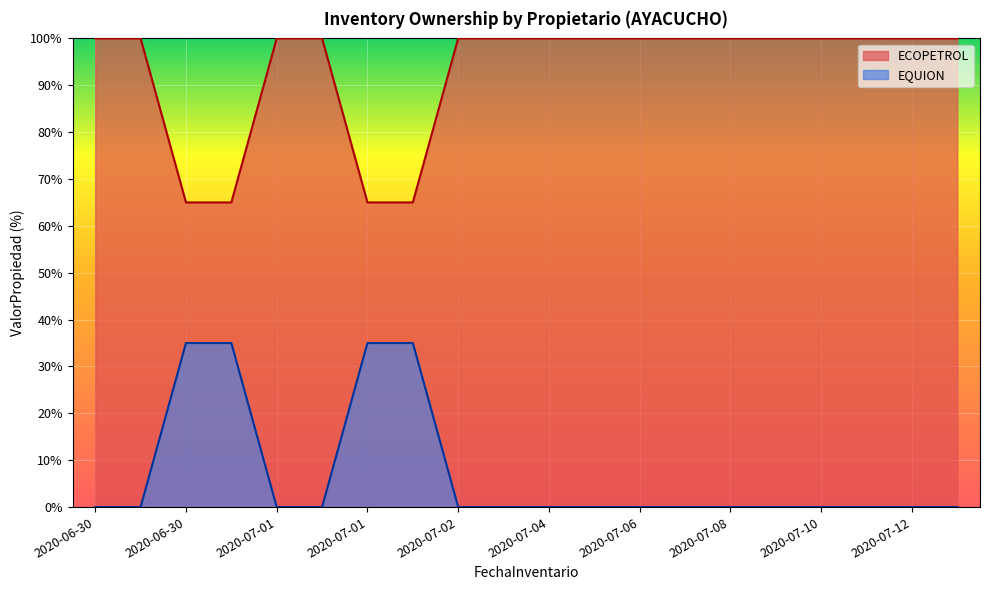

Reading left to right, extract all data points from this chart.

ECOPETROL: 100	100	65	65	100	100	65	65	100	100	100	100	100	100	100	100	100	100	100	100
EQUION: 0	0	35	35	0	0	35	35	0	0	0	0	0	0	0	0	0	0	0	0